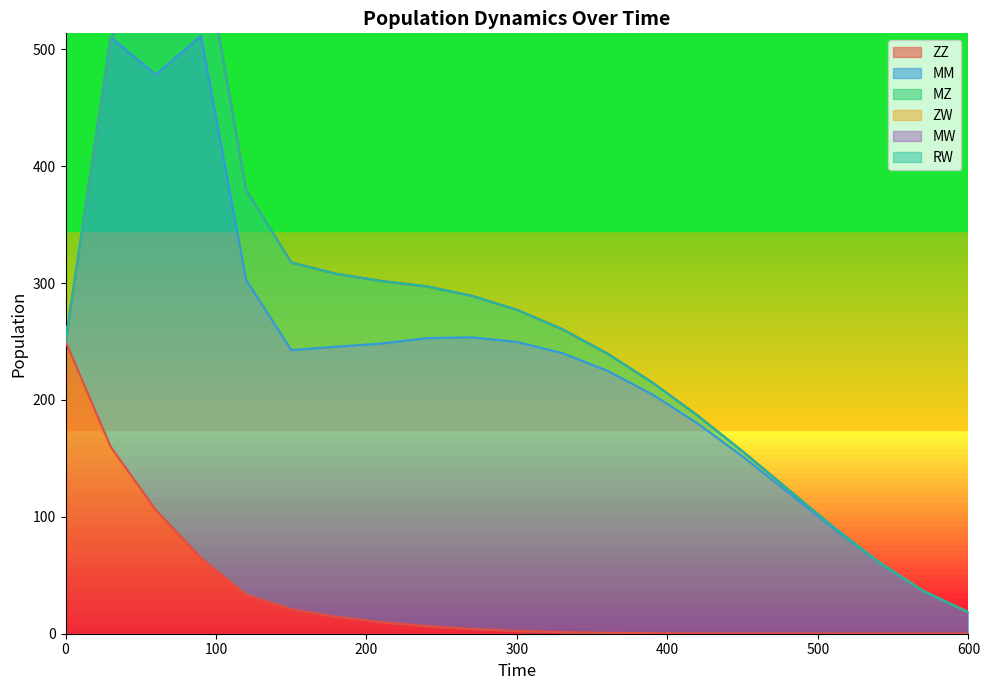

What is the average value of the ZZ series?

32.2